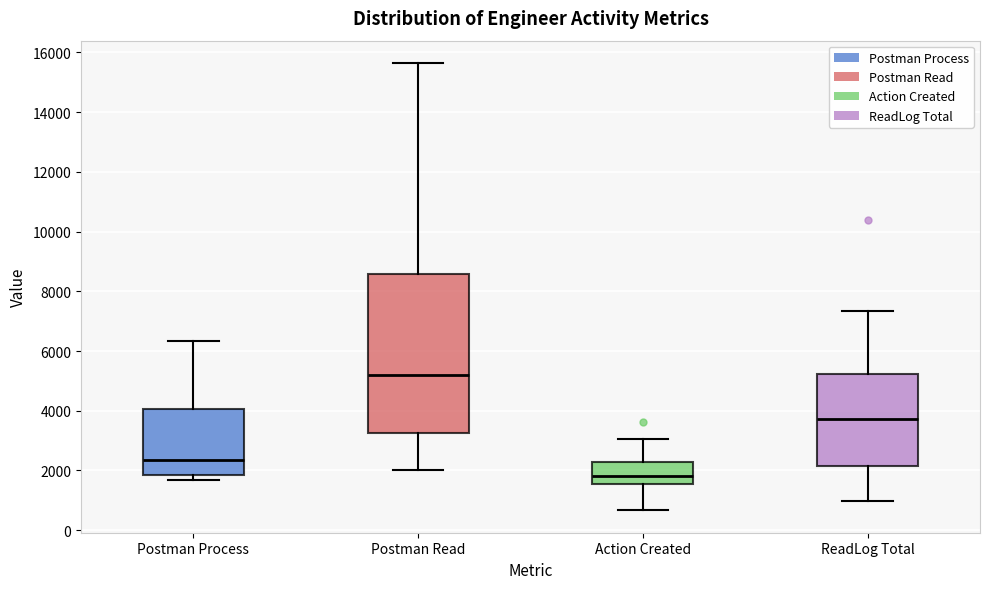

Reading left to right, transcribe this box plot: for each box, give where its median line is, the range the box spans, and where its two whiskers end, as read against the y-axis. The values are not printed on the chart, so give them approximately, as read against the axis.

Postman Process: median 2400, box 1800 to 4000, whiskers 1600 to 6400
Postman Read: median 5200, box 3200 to 8600, whiskers 2000 to 15600
Action Created: median 1800, box 1600 to 2200, whiskers 600 to 3000
ReadLog Total: median 3800, box 2200 to 5200, whiskers 1000 to 7400